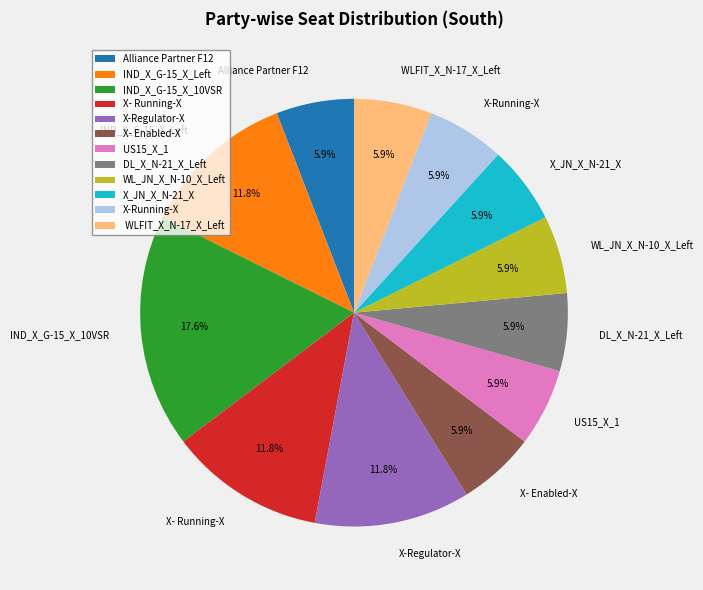

How many slices are in this pie chart?

12